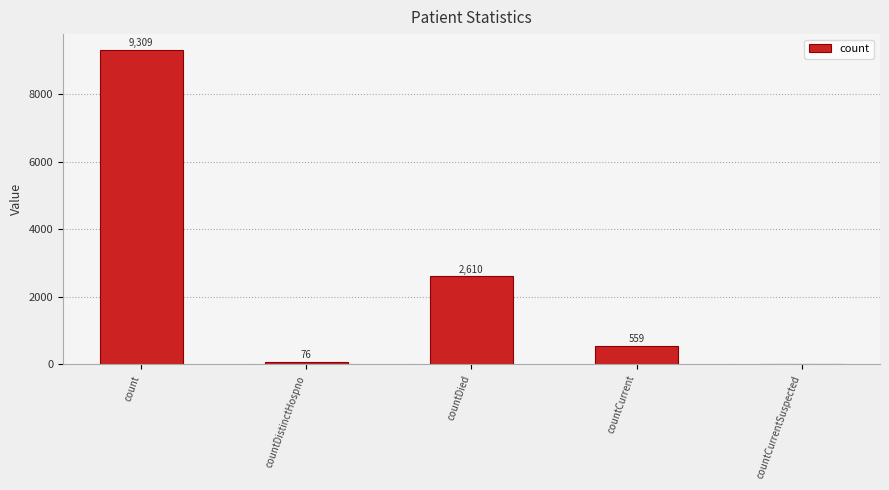

Which label corresponds to the largest value in the chart?

count